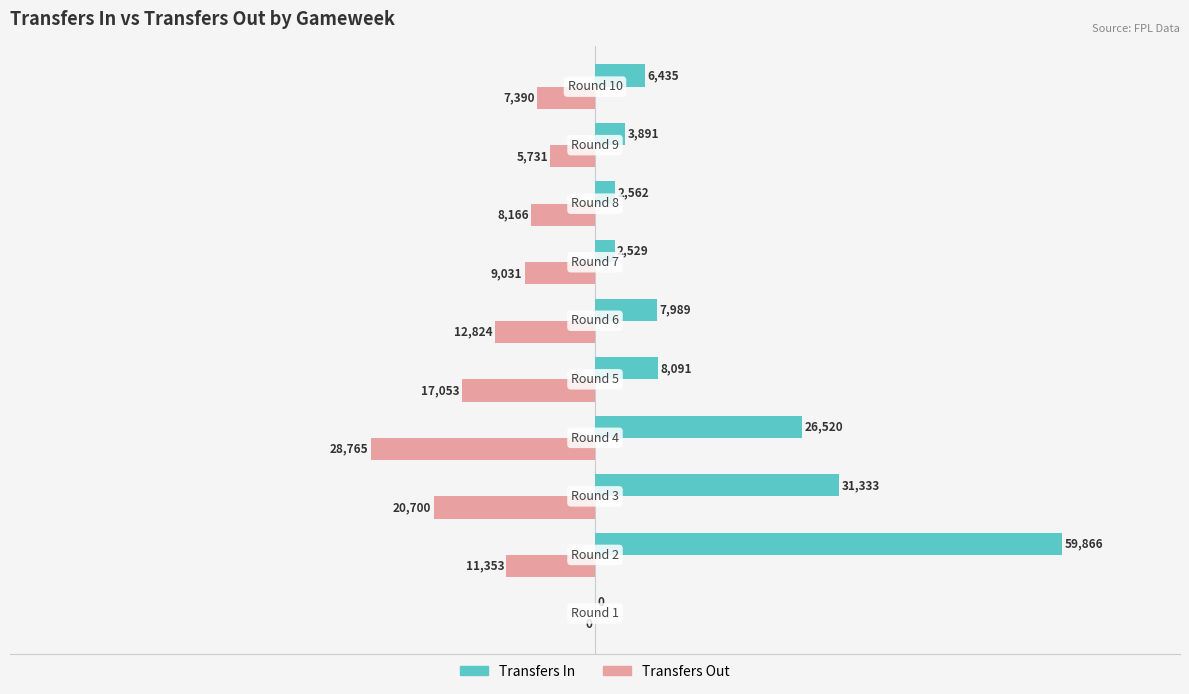

What is the maximum value shown in the chart?

59866